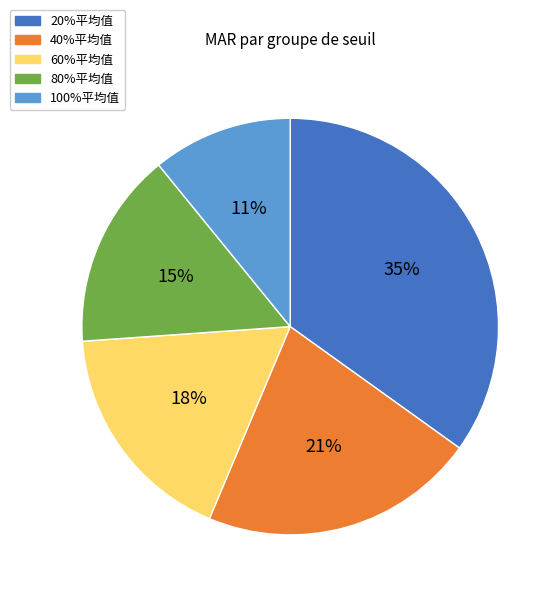

Count the number of slices in the pie.

5